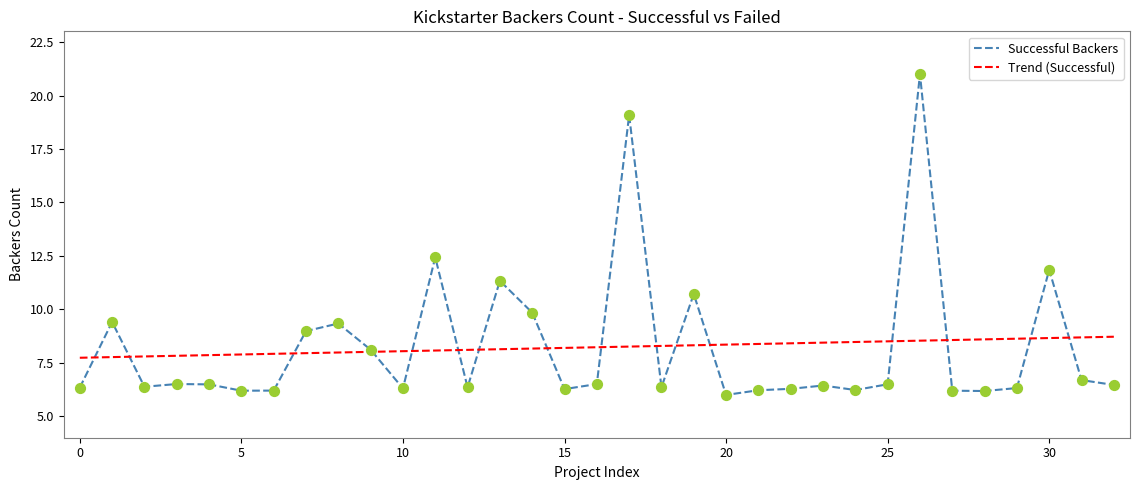

Which series has the widest spread of values?

Successful Backers